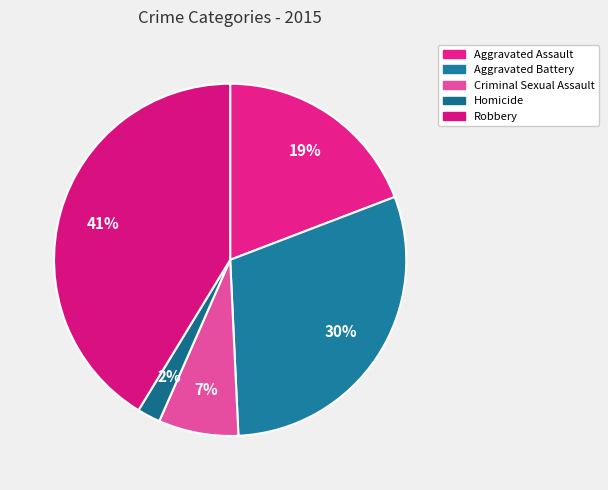

To the nearest percent, what percentage of the pie is Criminal Sexual Assault?

7%